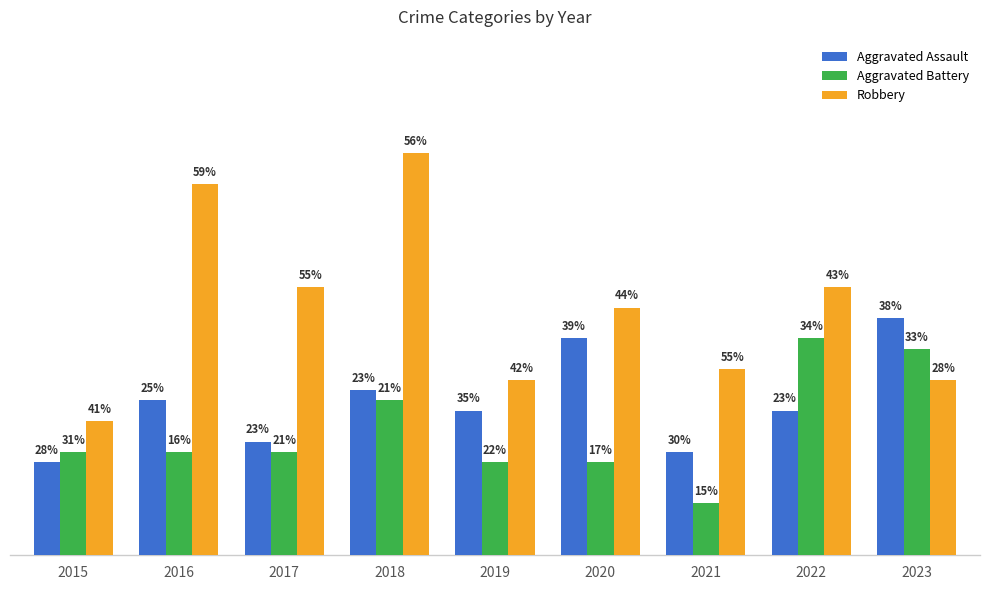

Which series changed the most between 2018 and 2023?

Robbery